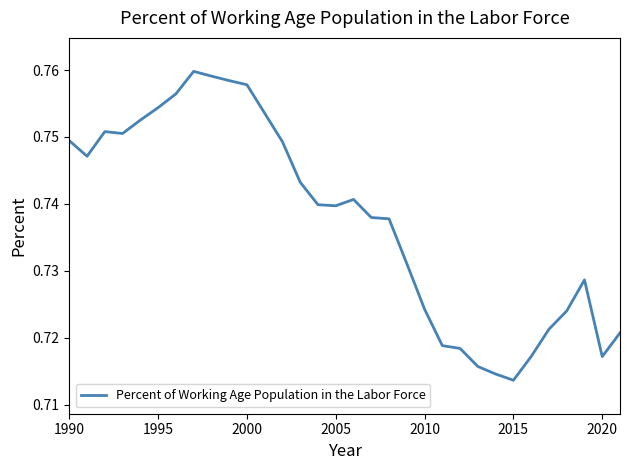

The chart shows a value of 0.2 at 2005. True or false?

False